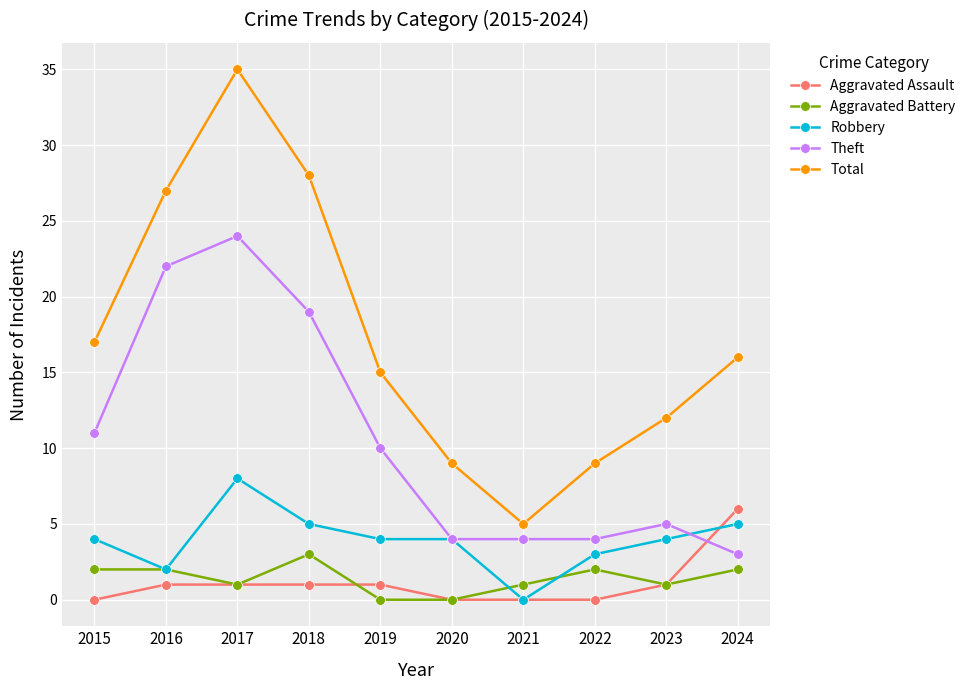

How many Aggravated Assault values are between 0 and 1?

9